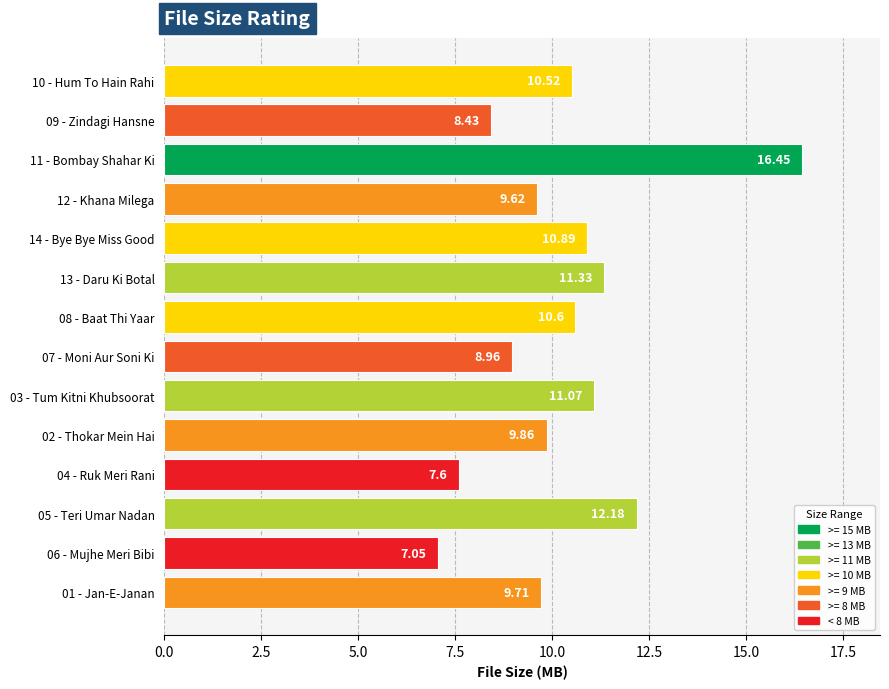

What is the ratio of the value at 12 - Khana Milega to the value at 05 - Teri Umar Nadan?

0.8